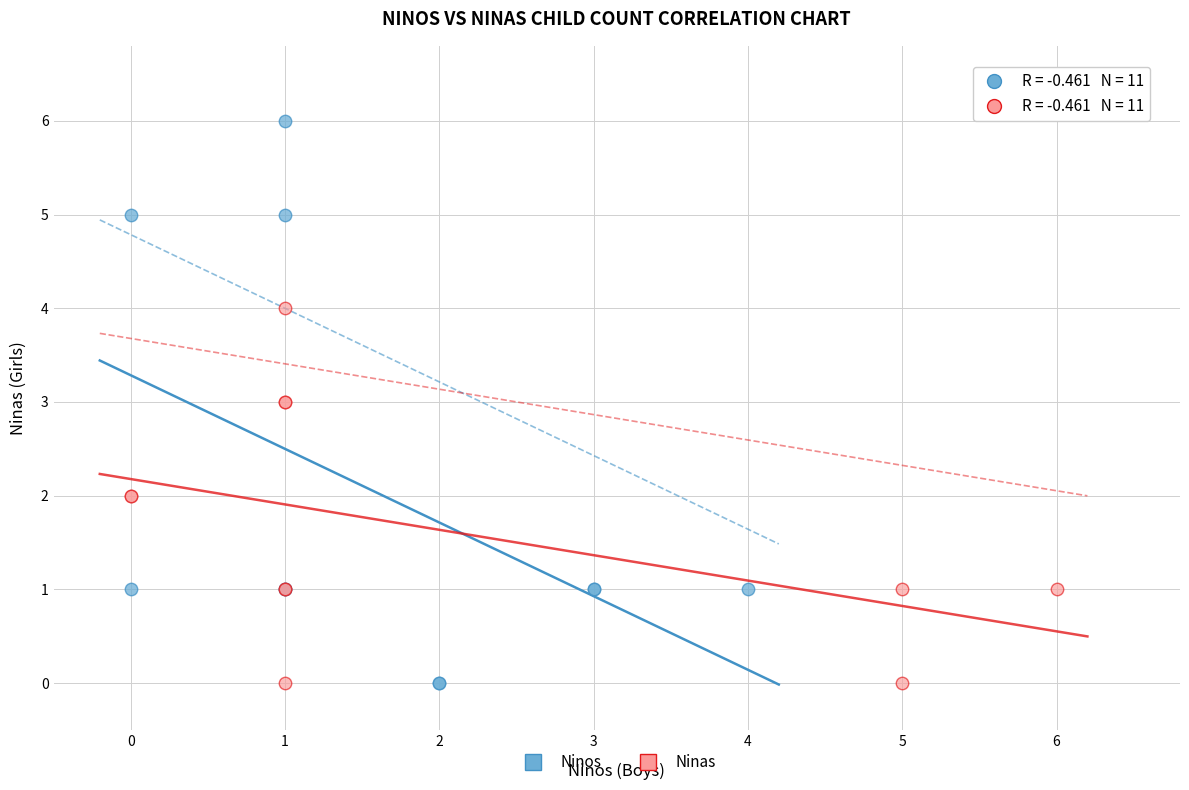

Which series reaches the maximum Y coordinate?

Ninos